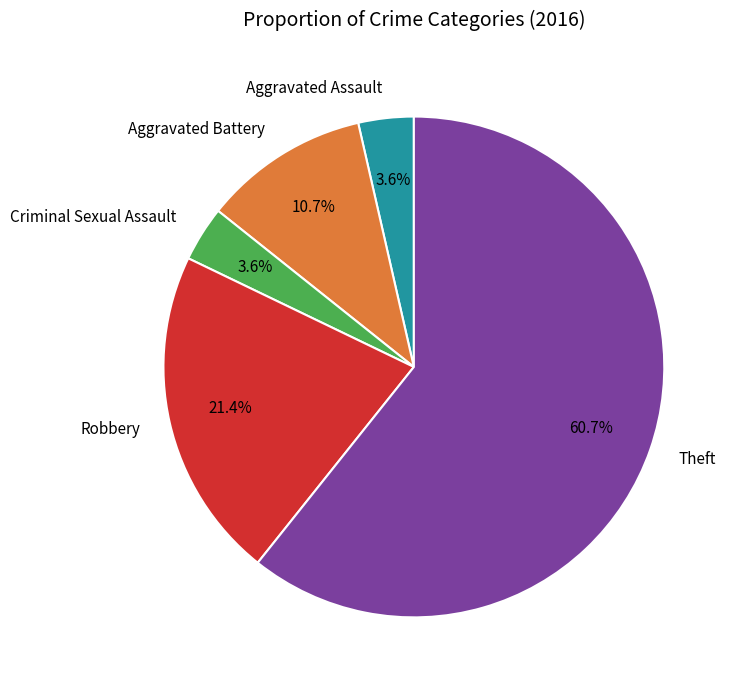

What portion of the pie excludes Aggravated Assault?

96.4%